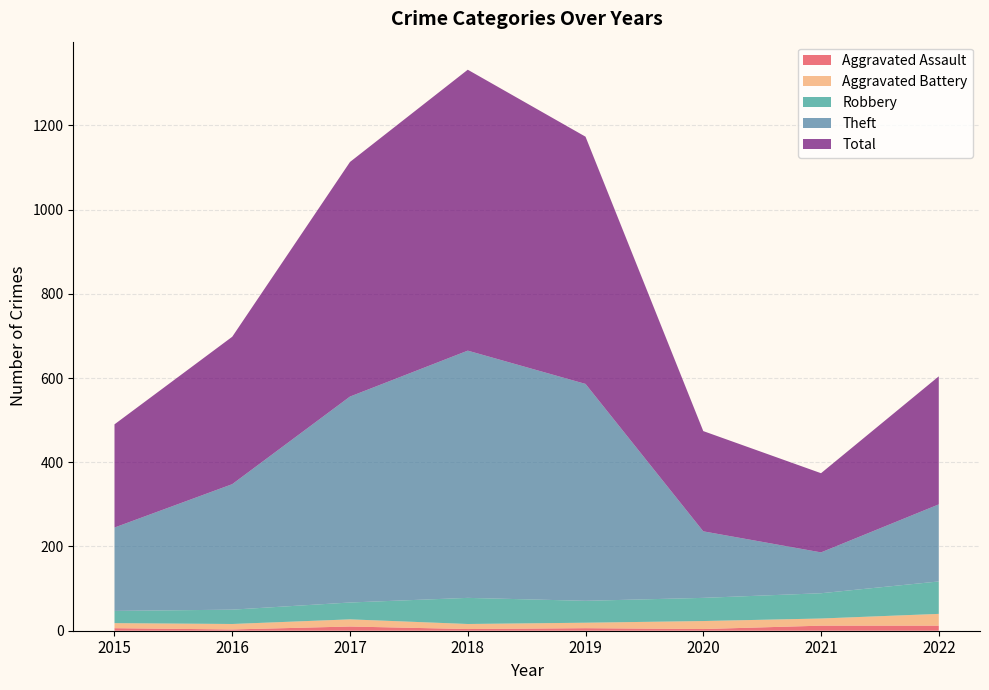

What is the difference between the second highest and second lowest values in the Aggravated Battery series?

7